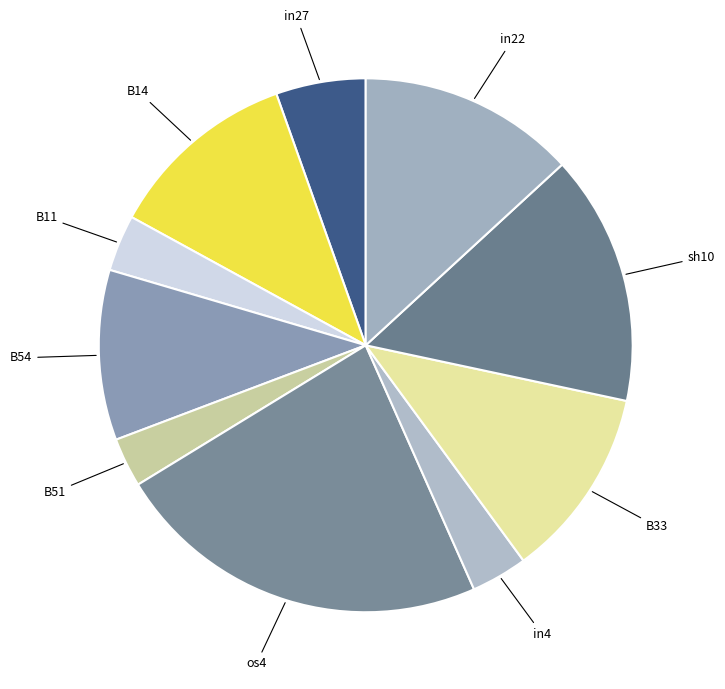

How many segments does this pie chart have?

10